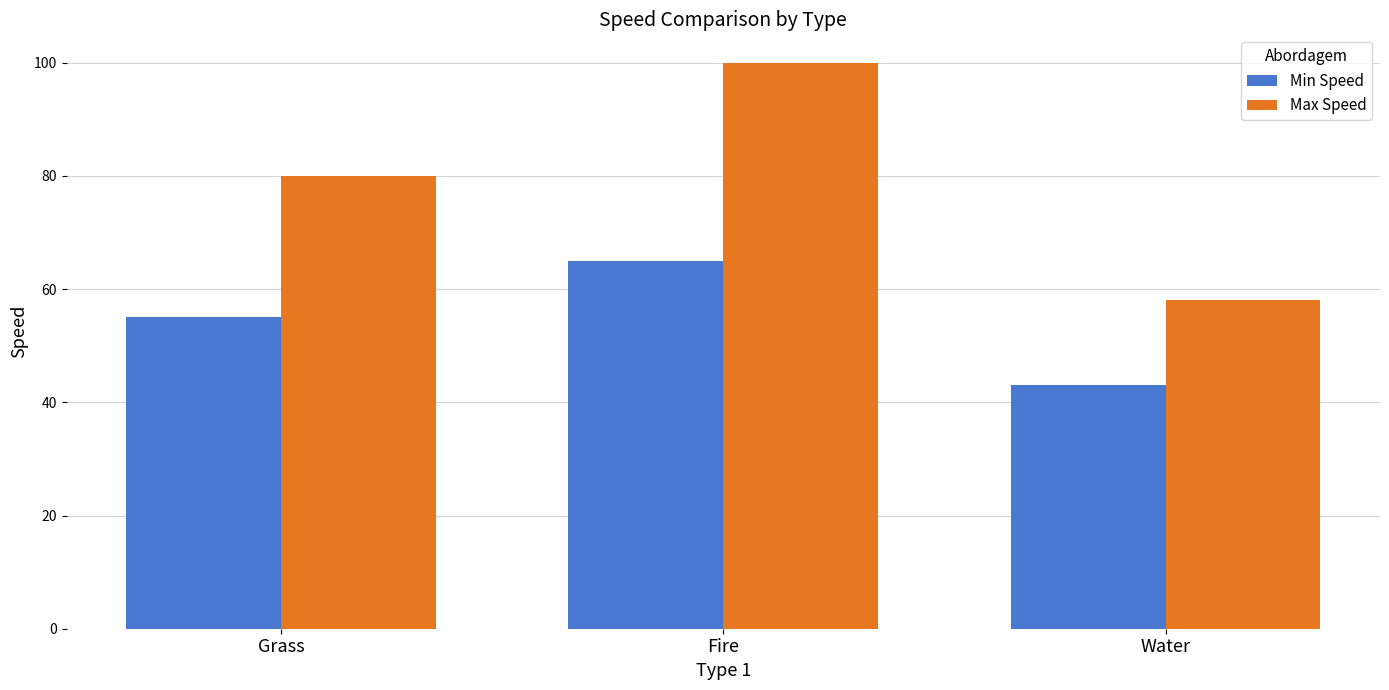

Which series has the largest total across all categories?

Max Speed